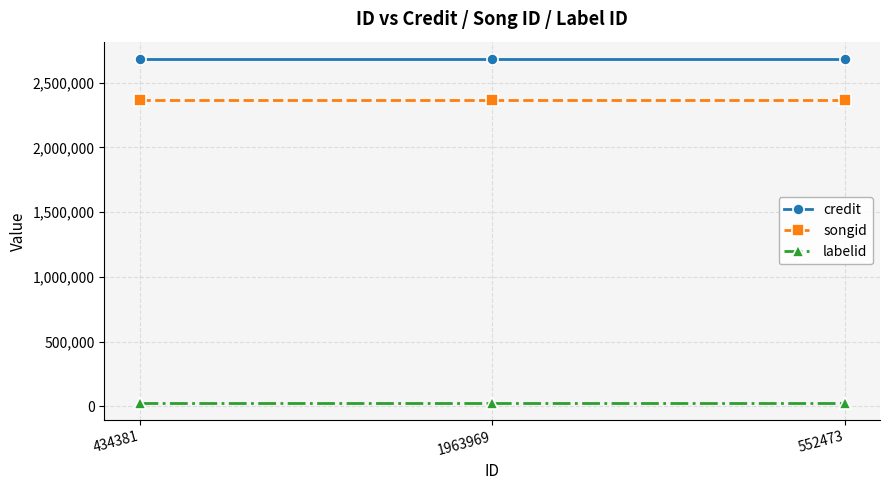

What are all the series names shown in the legend?

credit, songid, labelid